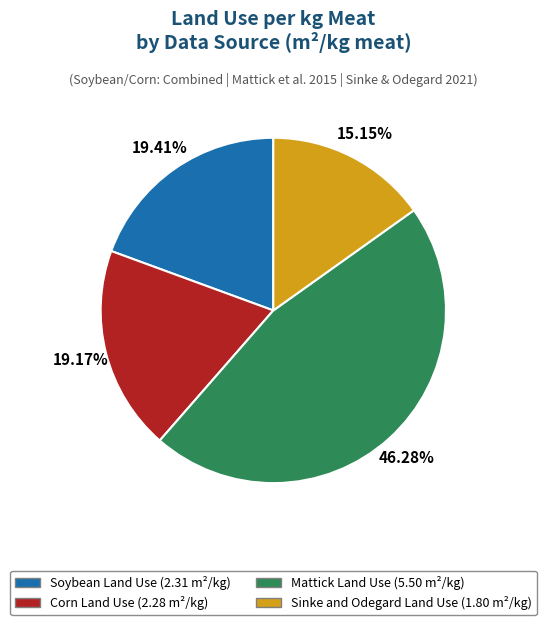

Is it true that Soybean Land Use is 19% of the pie?

True